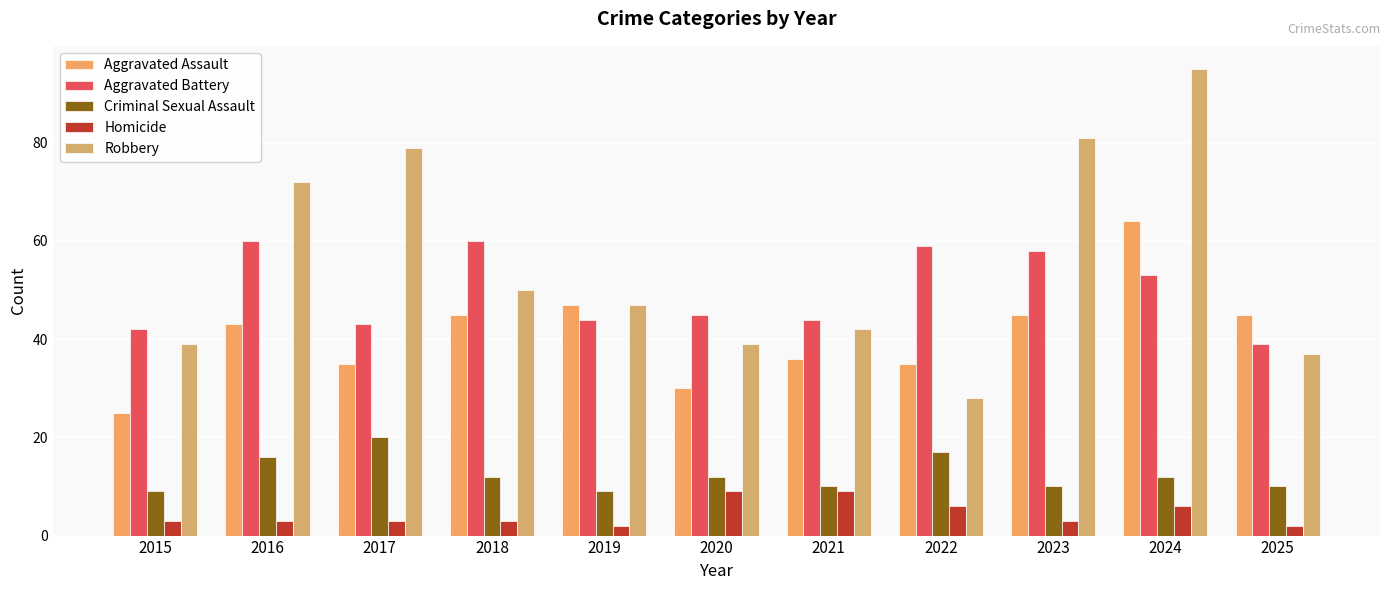

True or false: Aggravated Assault has a value of 62 at 2018.

False